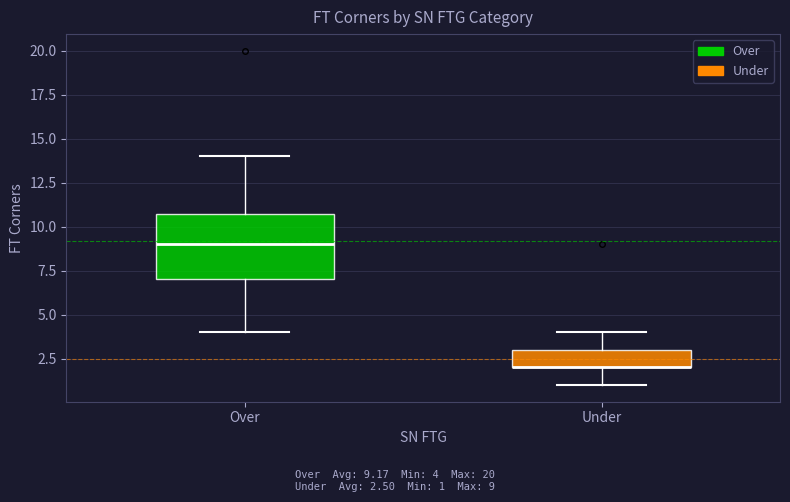

Reading left to right, transcribe this box plot: for each box, give where its median line is, the range the box spans, and where its two whiskers end, as read against the y-axis. The values are not printed on the chart, so give them approximately, as read against the axis.

Over: median 9, box 7 to 11, whiskers 4 to 14
Under: median 2 (drawn on the box's lower edge), box 2 to 3, whiskers 1 to 4